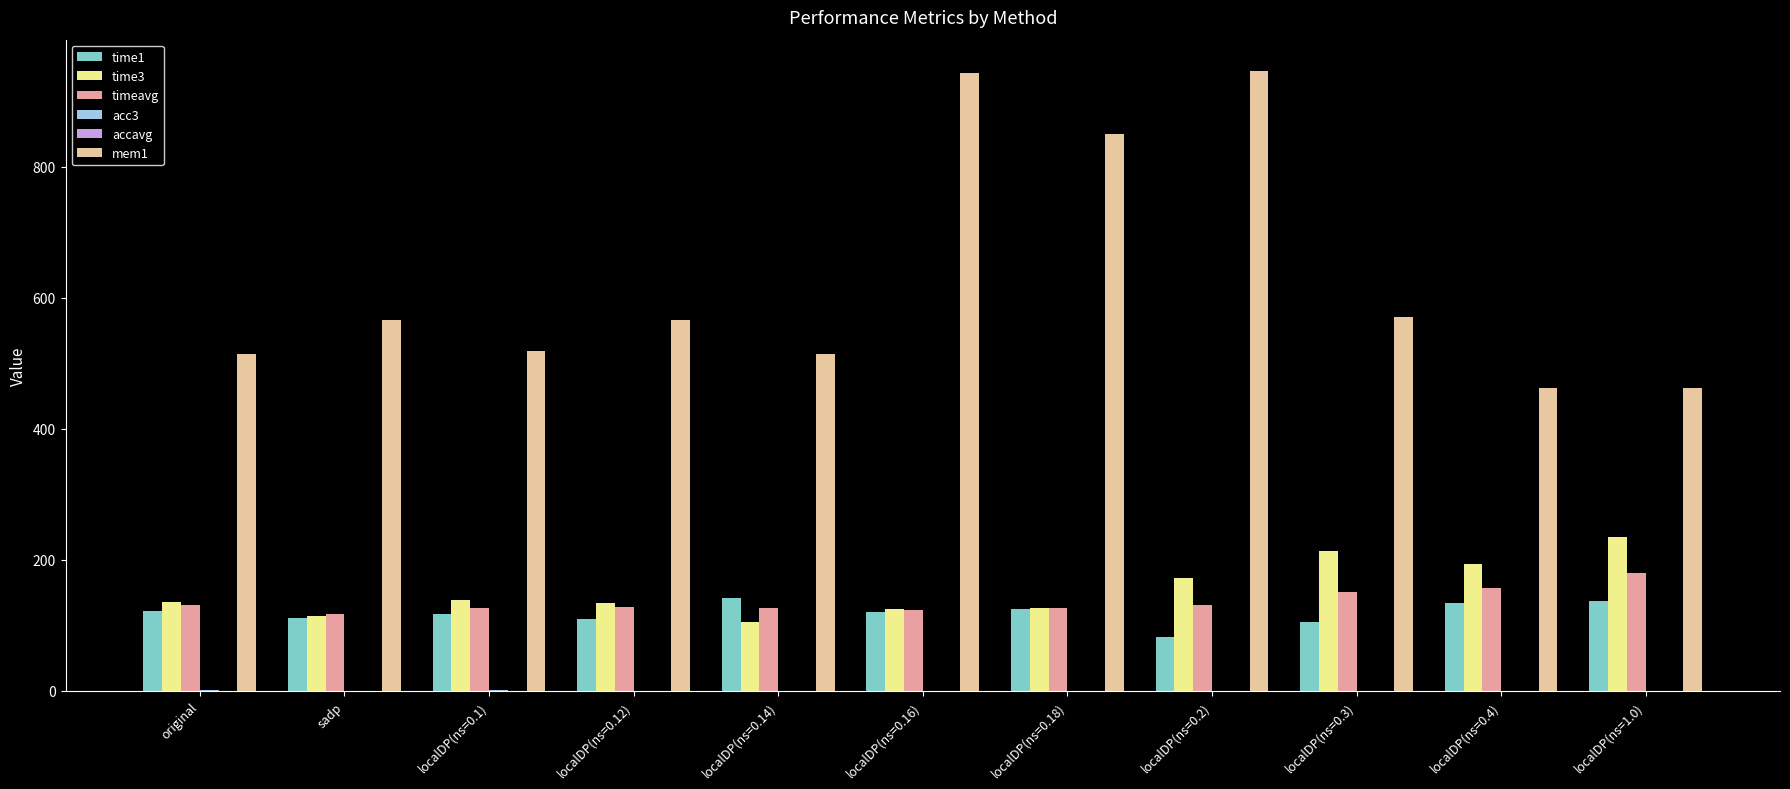

How many groups of bars are there?

11